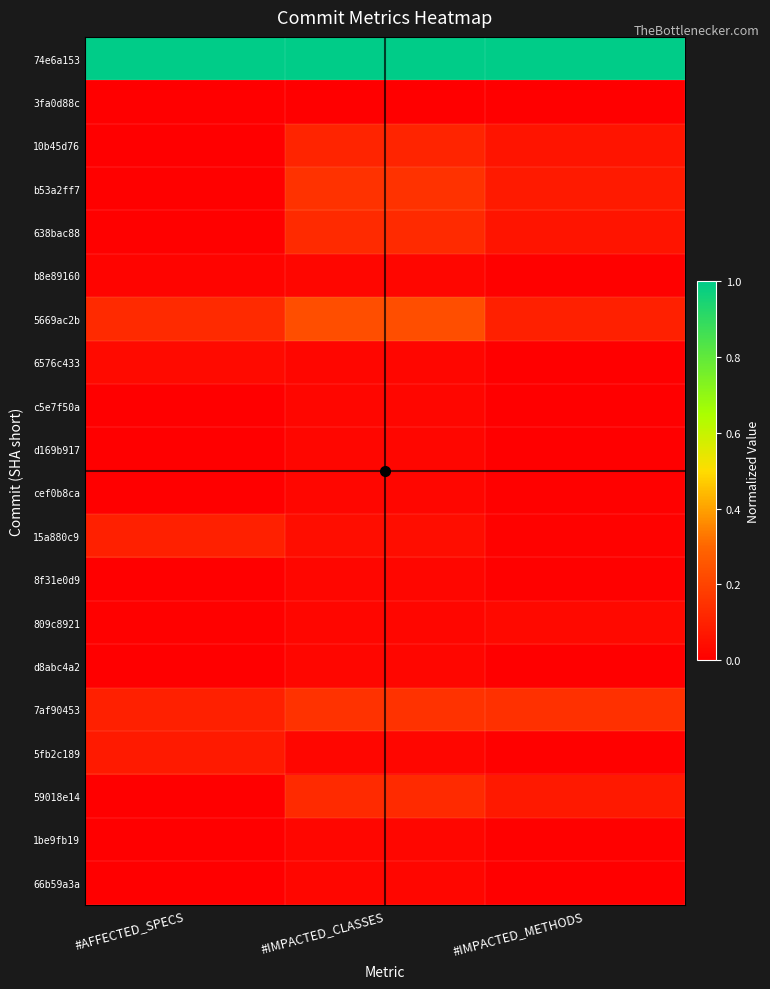

At how many categories does at least one series exceed 0?

3